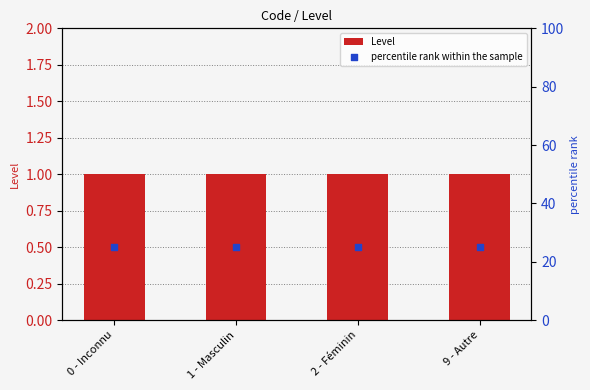

Which series has the largest Y range (max minus min)?

Level